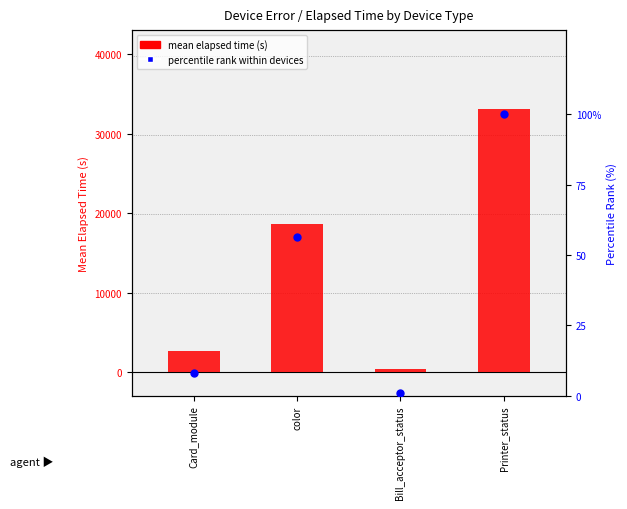

What are all the series names shown in the legend?

mean elapsed time (s), percentile rank within devices